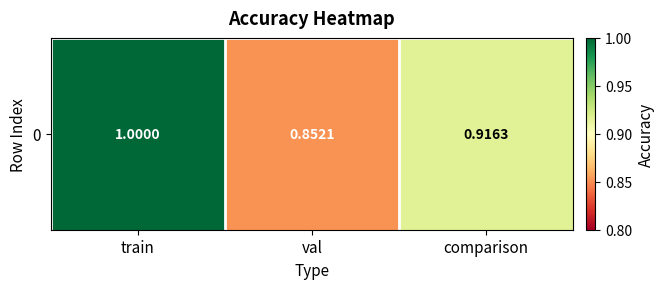

What is the average value?

0.9